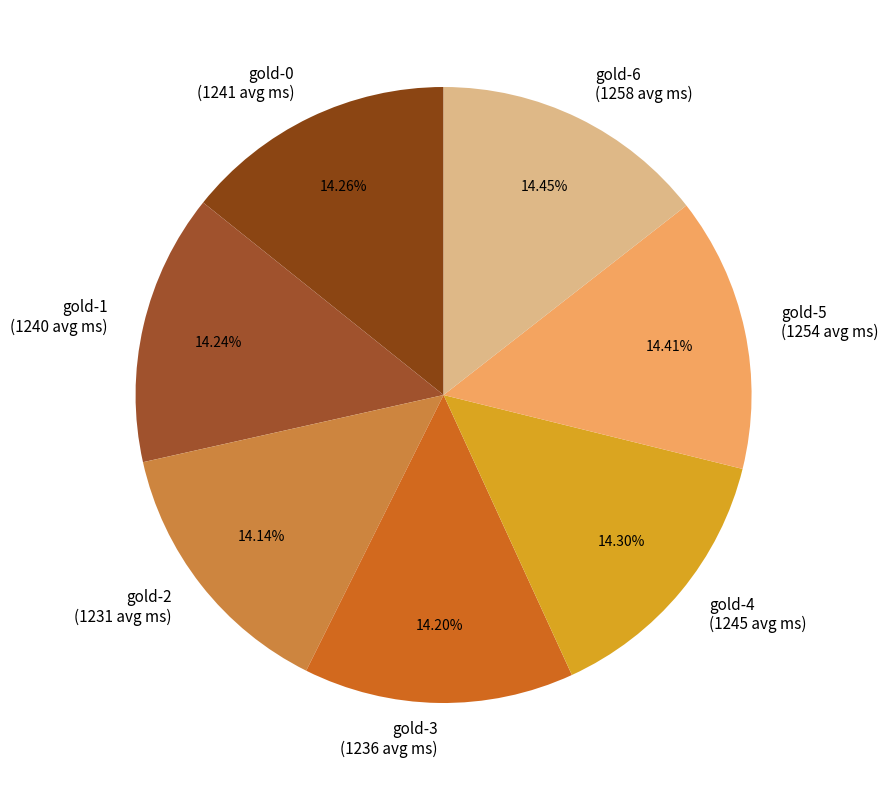

Is the sum of gold-1 and gold-0 greater than half?

No